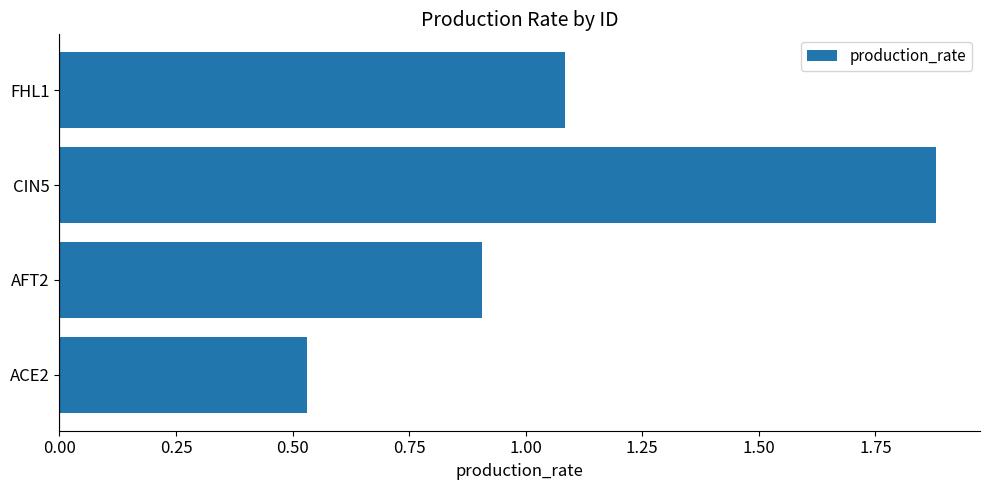

List the labels in order of value, smallest first.

ACE2, AFT2, FHL1, CIN5